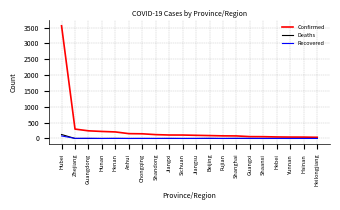

The Confirmed series shows 1102 at Hubei. True or false?

False